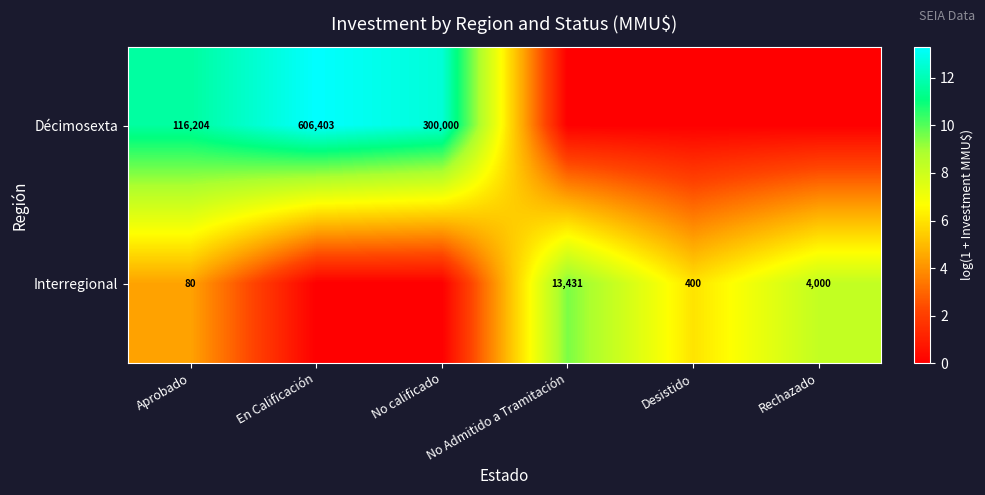

At how many categories does at least one series exceed 2?

6